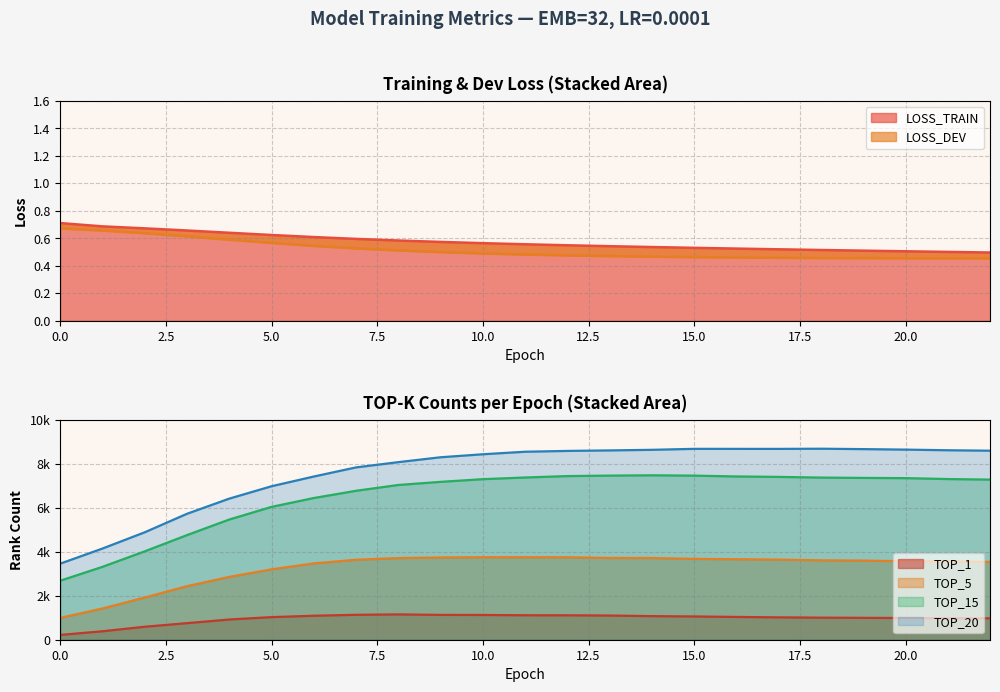

Between 6 and 17, which is larger?

6